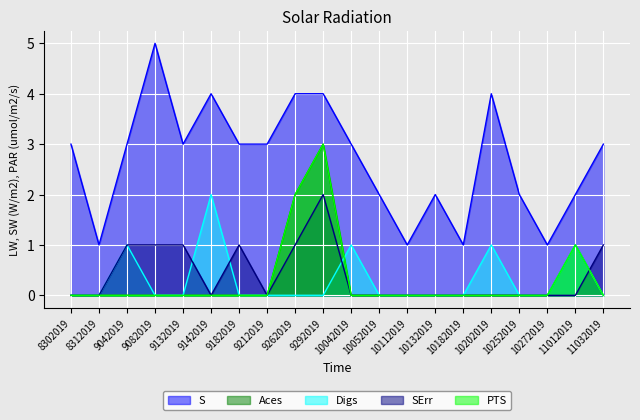

Reading left to right, list all the values displayed in this chart.

S: 3	1	3	5	3	4	3	3	4	4	3	2	1	2	1	4	2	1	2	3
Aces: 0	0	0	0	0	0	0	0	2	3	0	0	0	0	0	0	0	0	1	0
Digs: 0	0	1	0	0	2	0	0	0	0	1	0	0	0	0	1	0	0	1	0
SErr: 0	0	1	1	1	0	1	0	1	2	0	0	0	0	0	0	0	0	0	1
PTS: 0	0	0	0	0	0	0	0	2	3	0	0	0	0	0	0	0	0	1	0